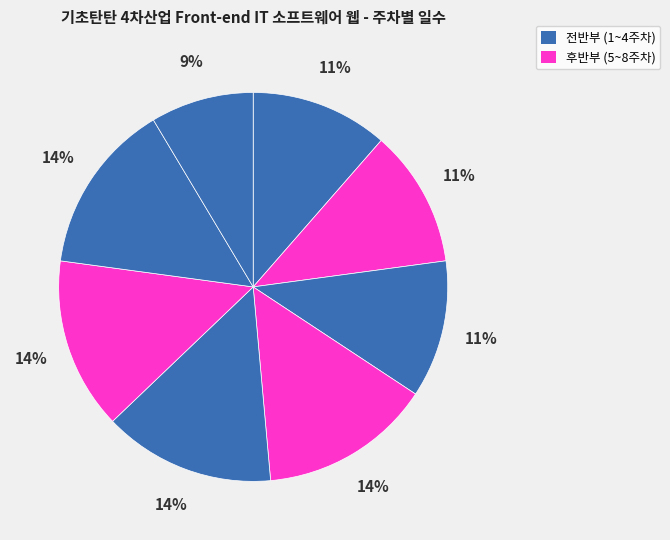

How many slices are in this pie chart?

8